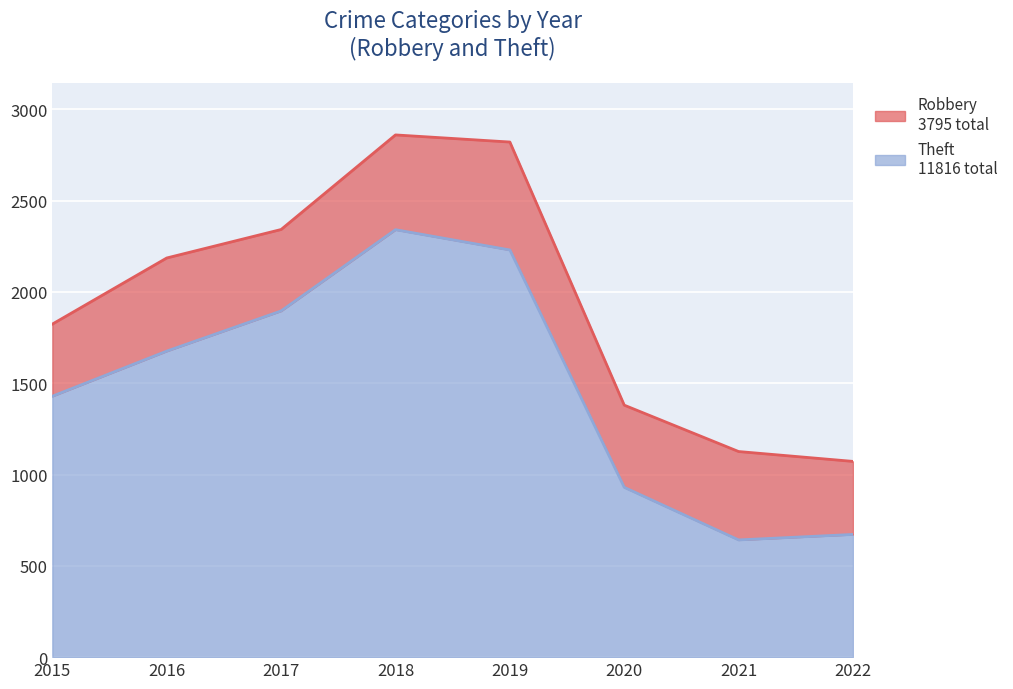

What is the sum of the values at 2016 and 2018?

4017